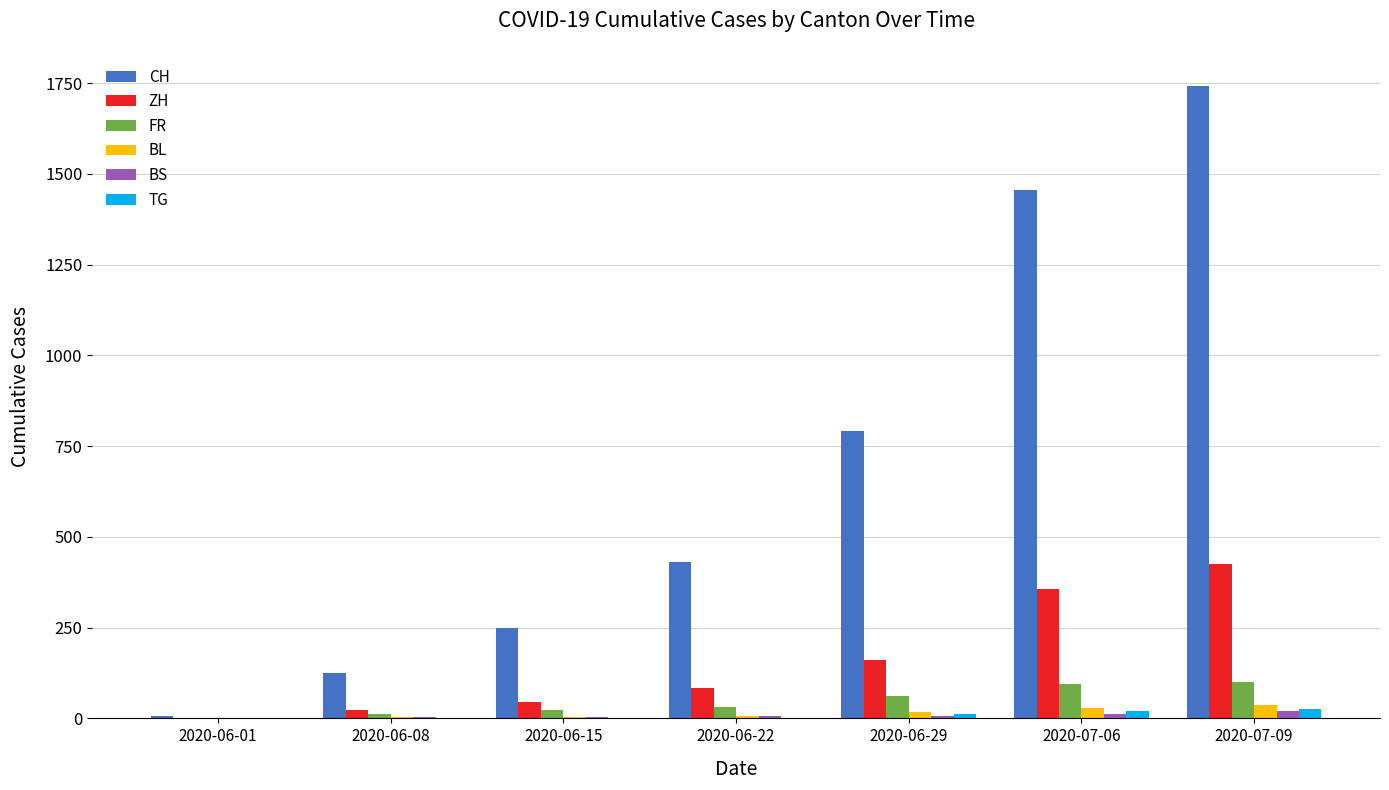

Which series changed the most between 2020-06-15 and 2020-07-06?

CH